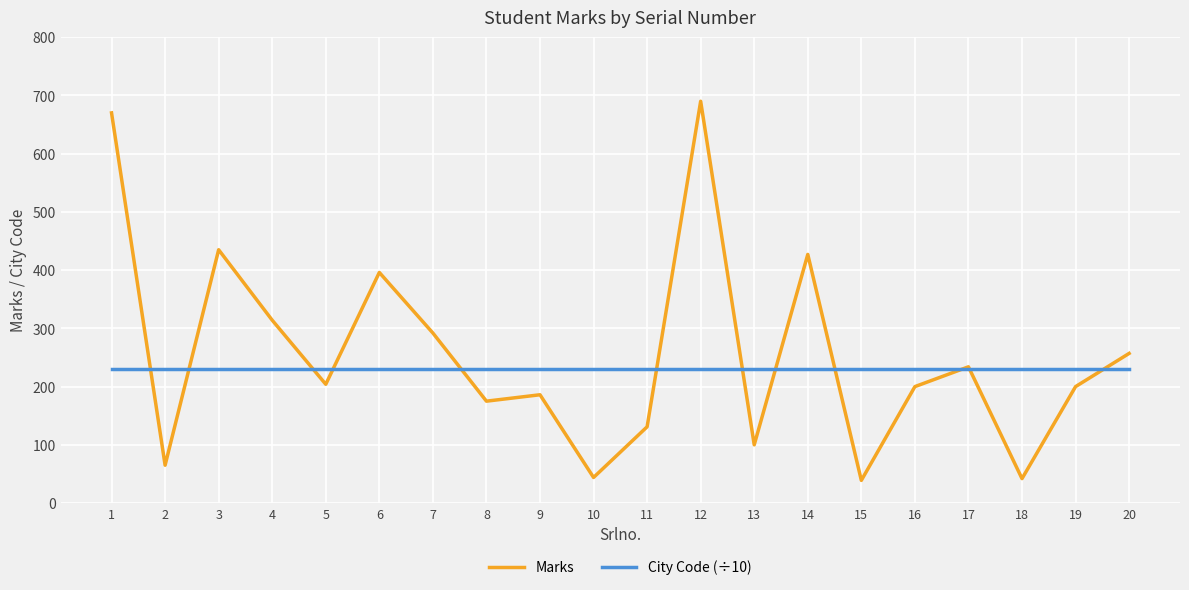

What are all the series names shown in the legend?

Marks, City Code (÷10)